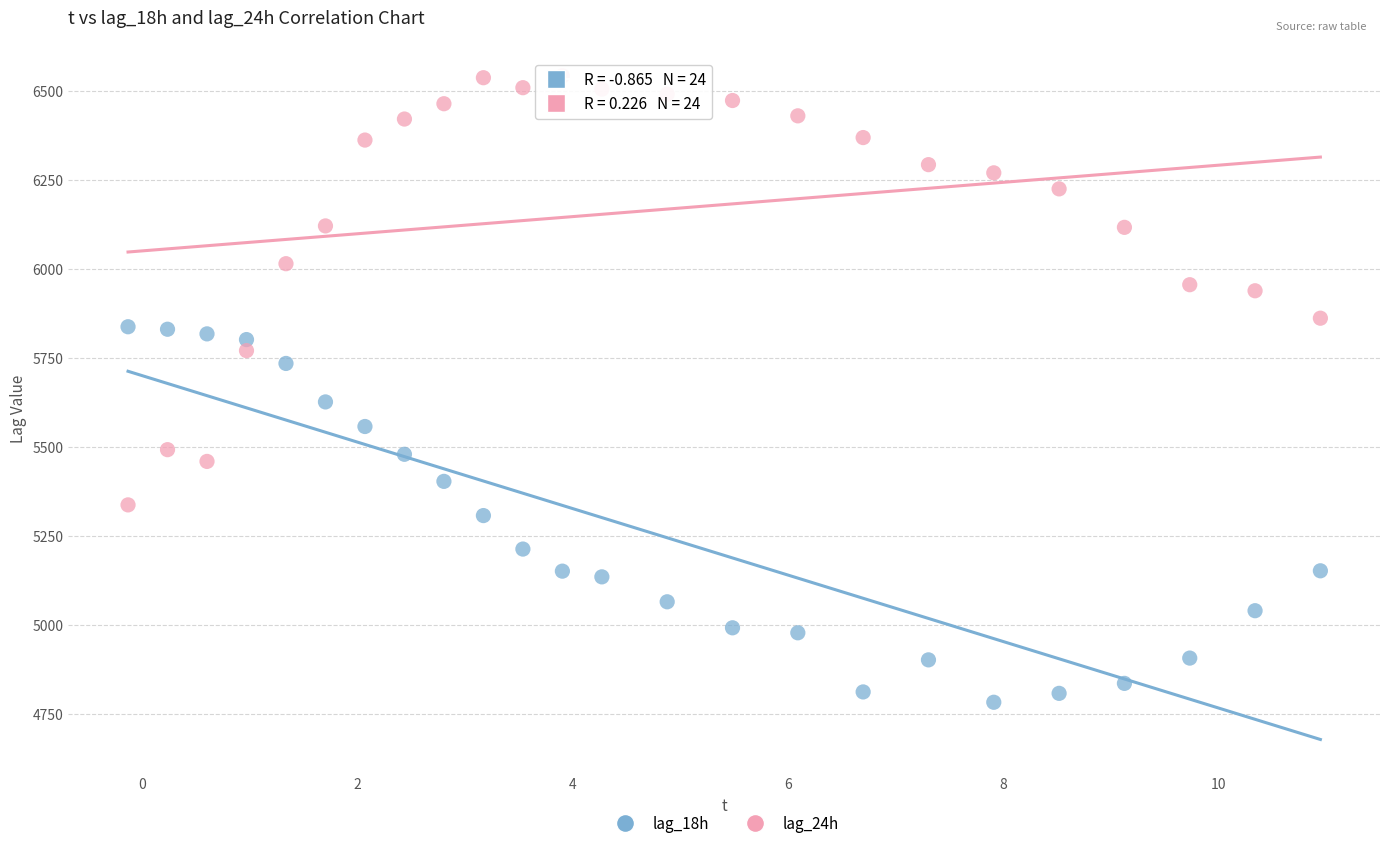

Which series has the widest spread of Y values?

lag_24h